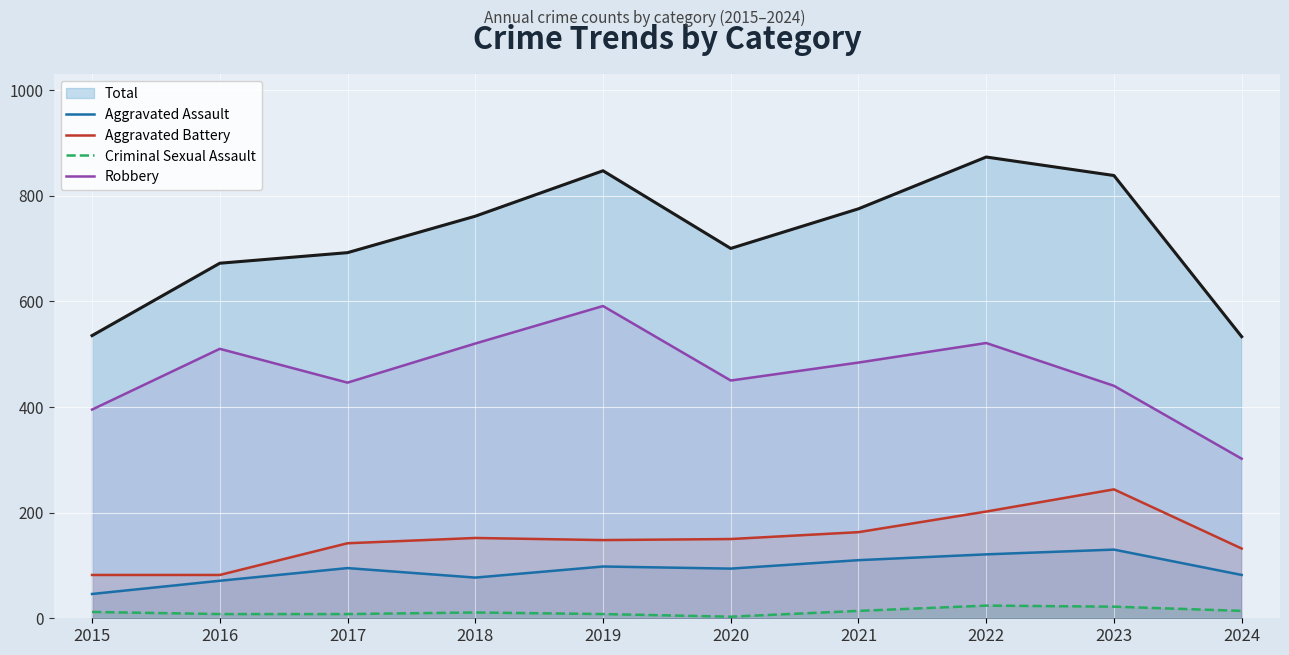

At which category does Aggravated Battery reach its first local peak?

2018